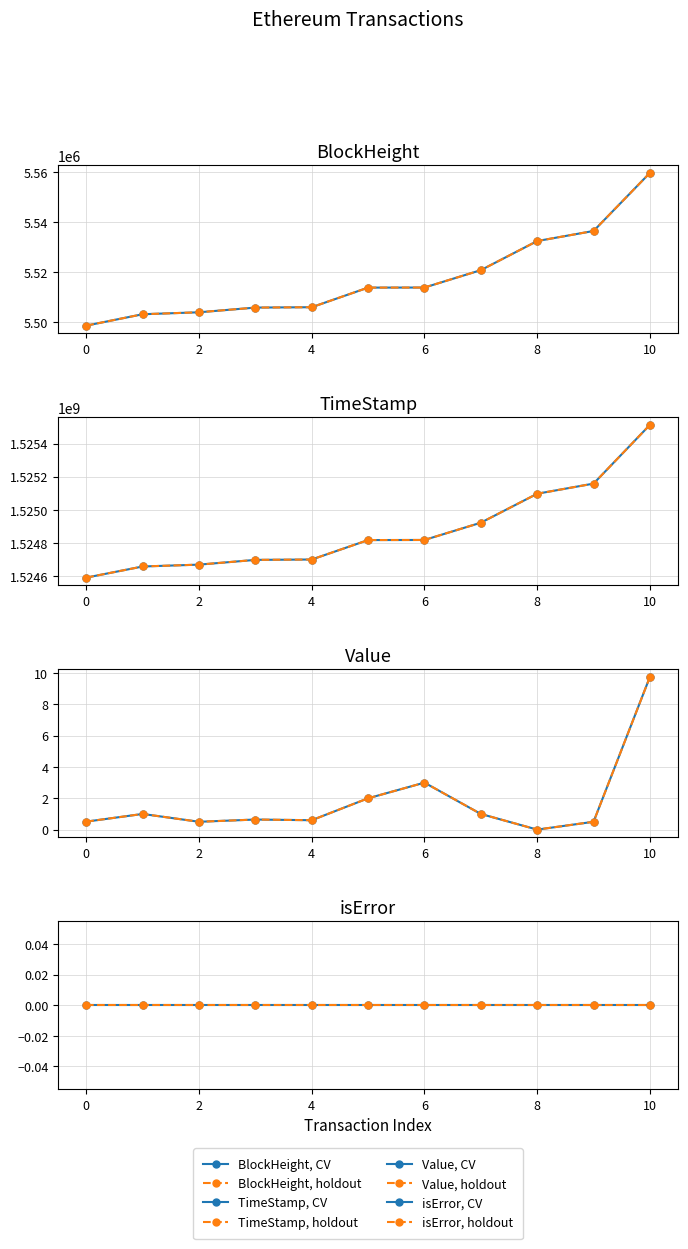

Which category has the highest value in the BlockHeight series?

10